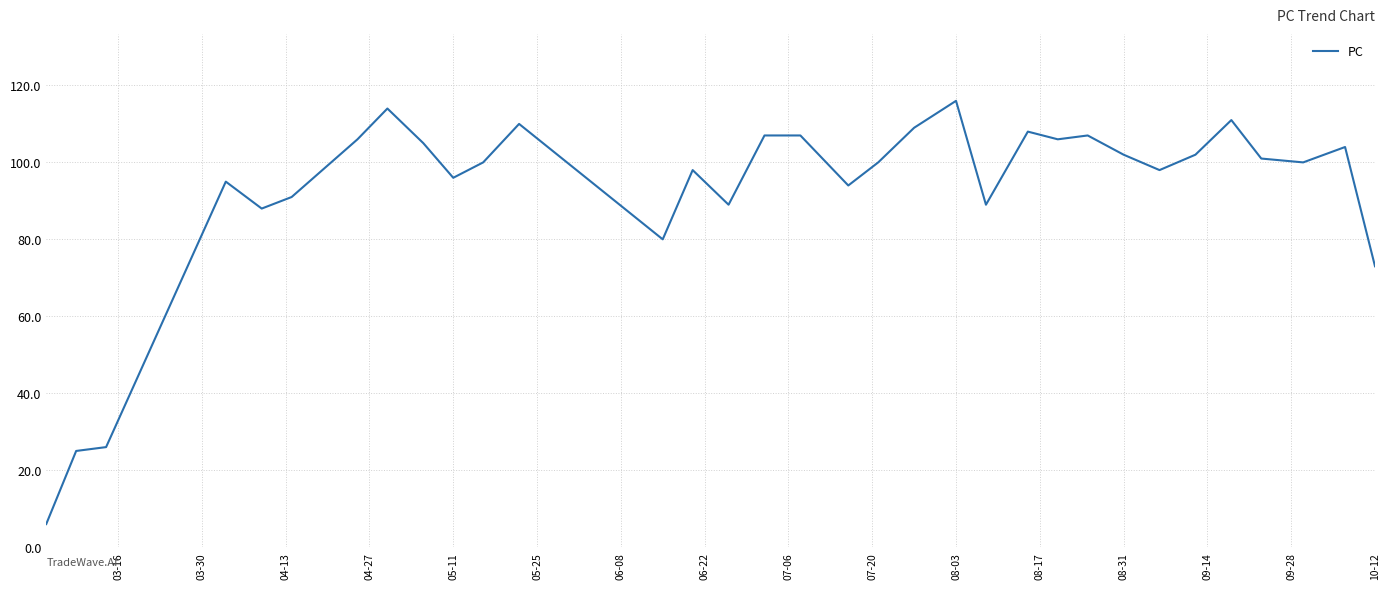

What is the difference between the maximum and minimum values?

110